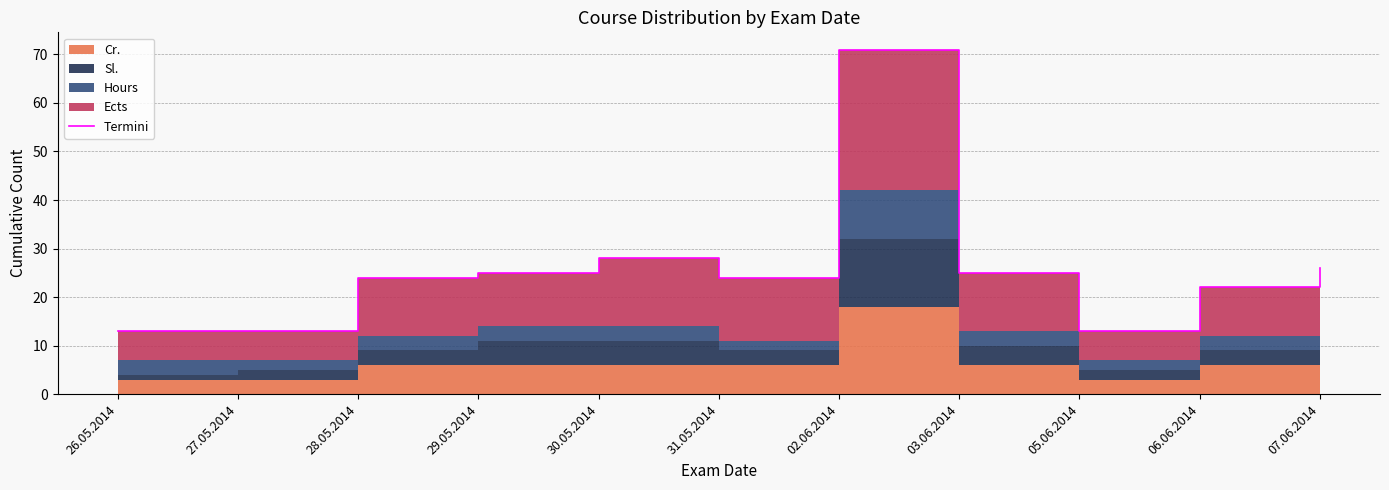

Reading right to left, list all the values displayed in this chart.

26	22	13	25	71	24	28	25	24	13	13